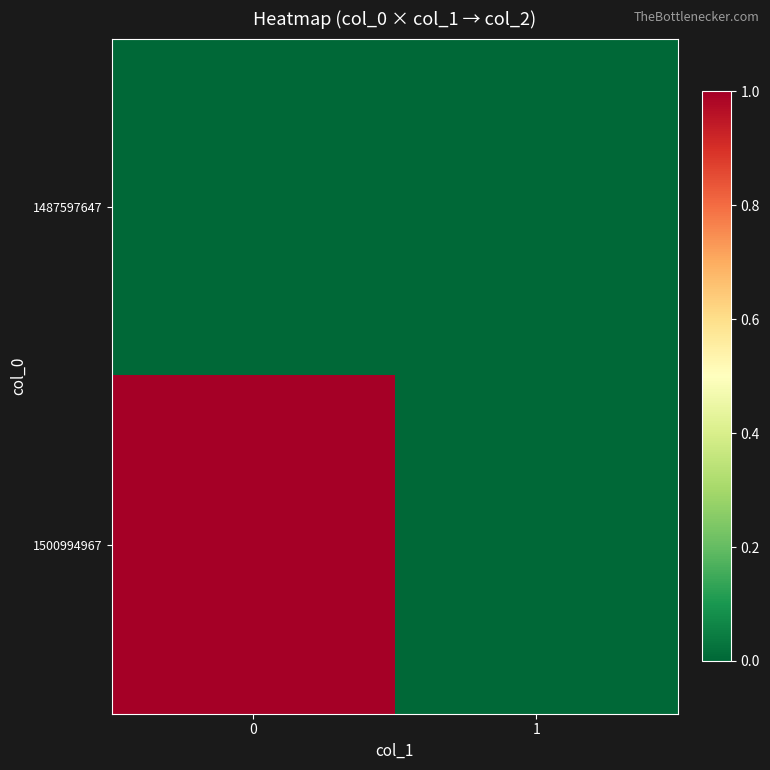

How many data points does each series have?

2